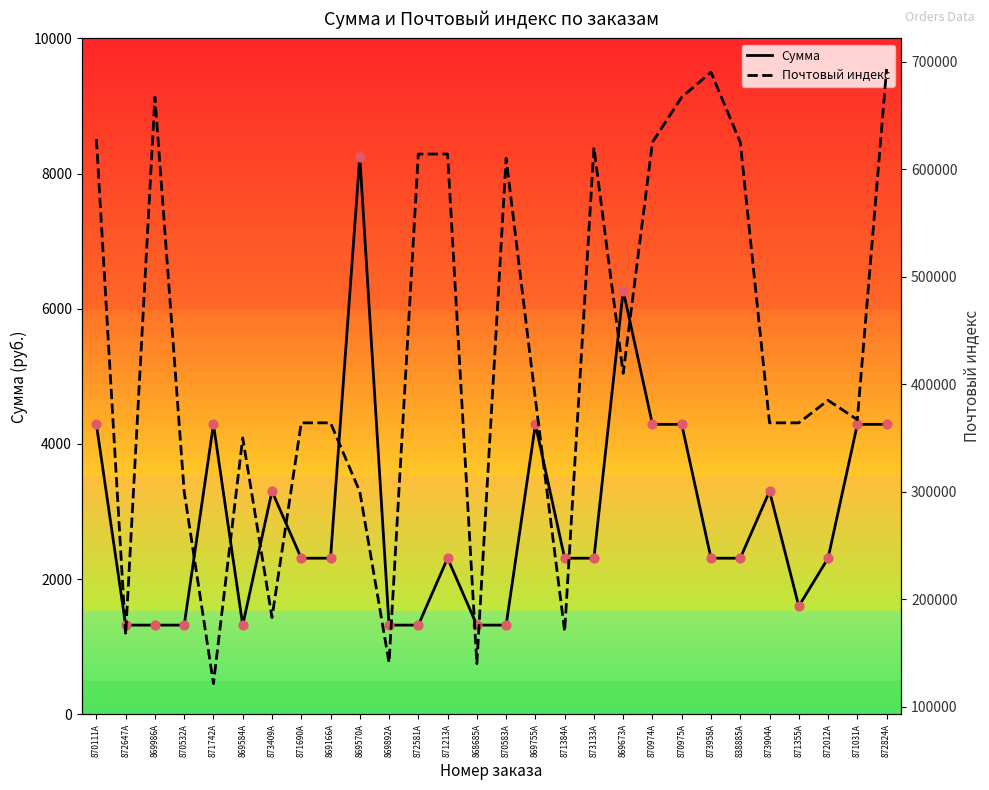

Which series has the widest spread of Y values?

Почтовый индекс (right)